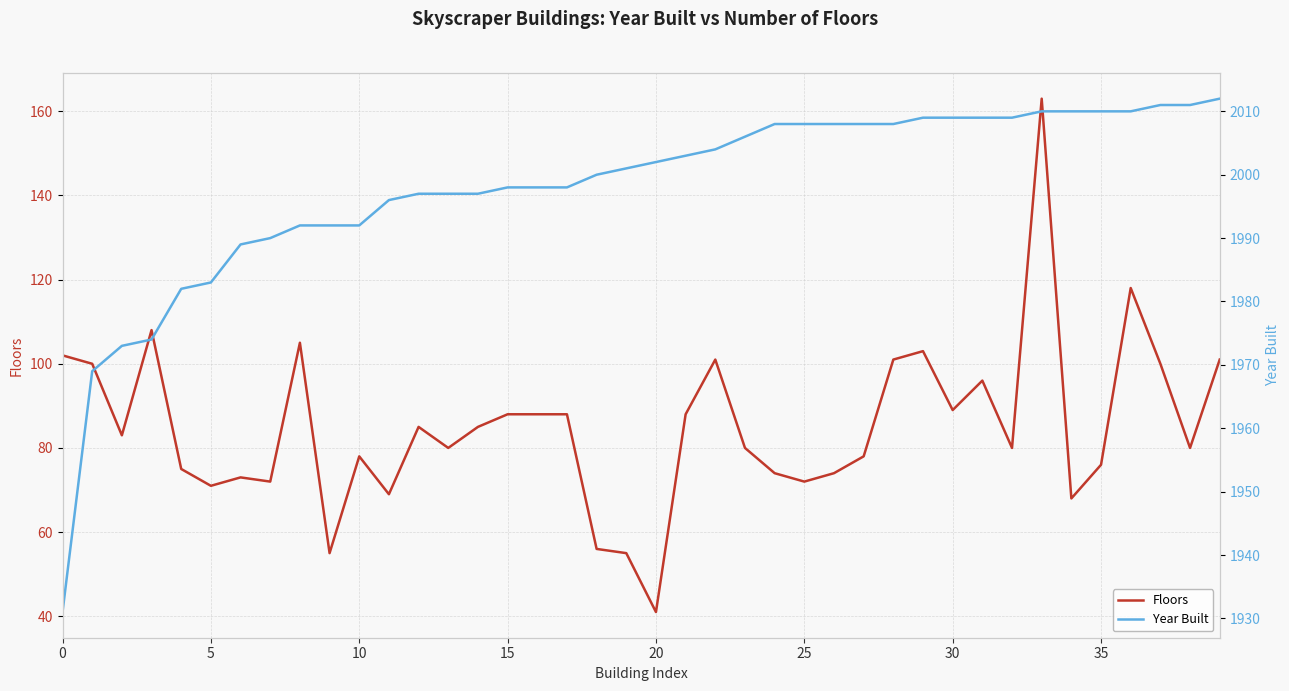

Is it true that Floors equals 62 at 28?

False